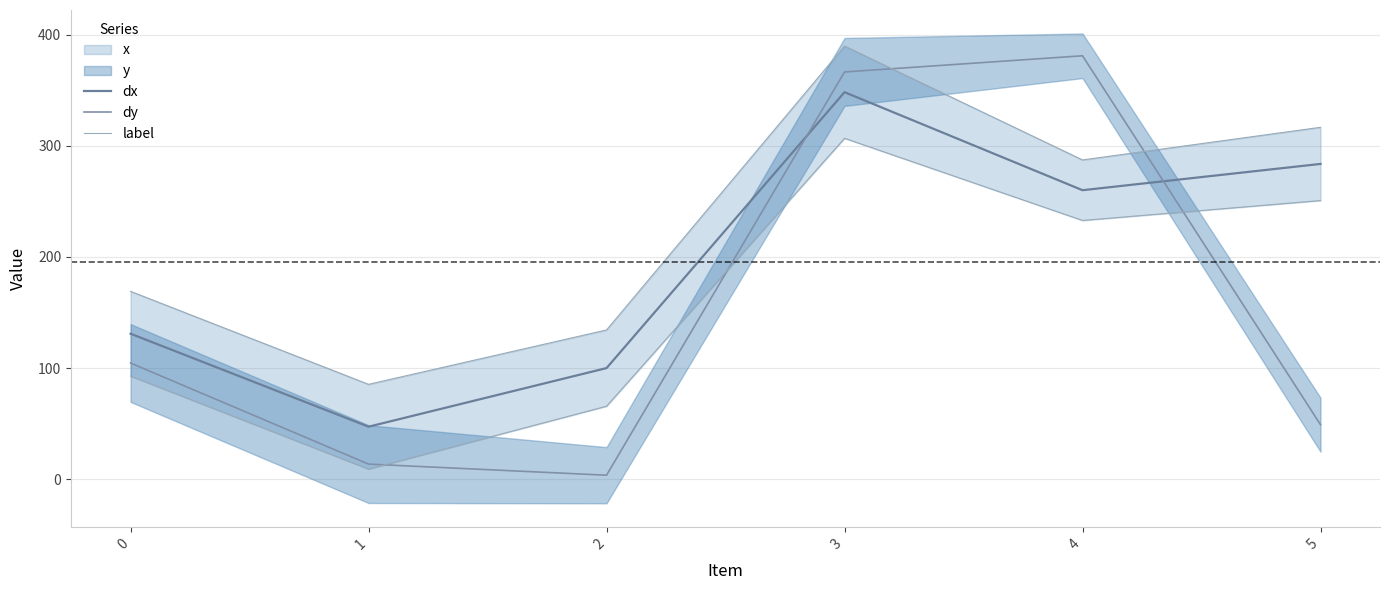

List the series in order of their peak value, highest first.

label, dy, dx